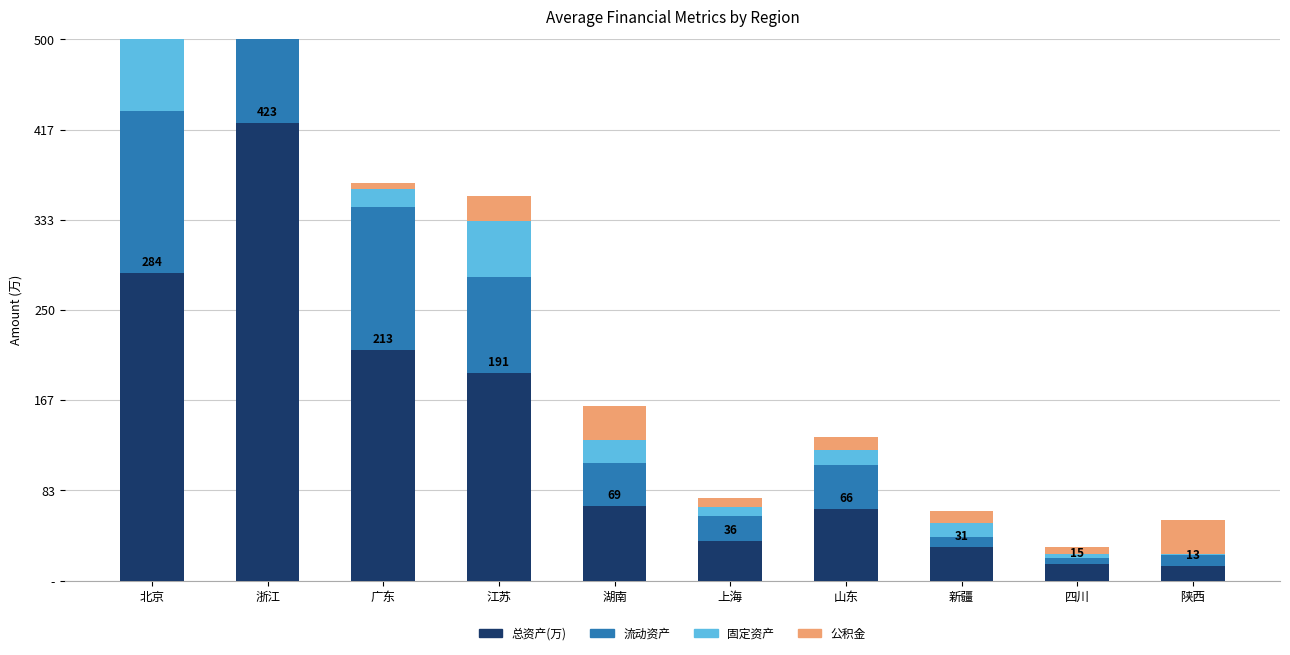

At which category is the sum across all series the highest?

浙江